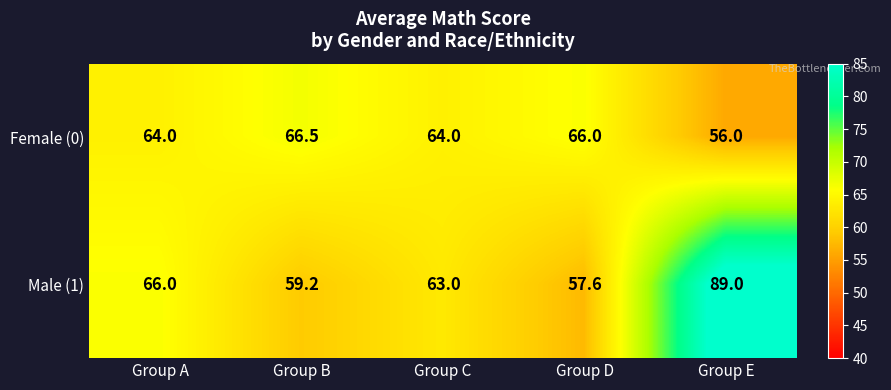

What is the sum of all Female (0) values?

316.5